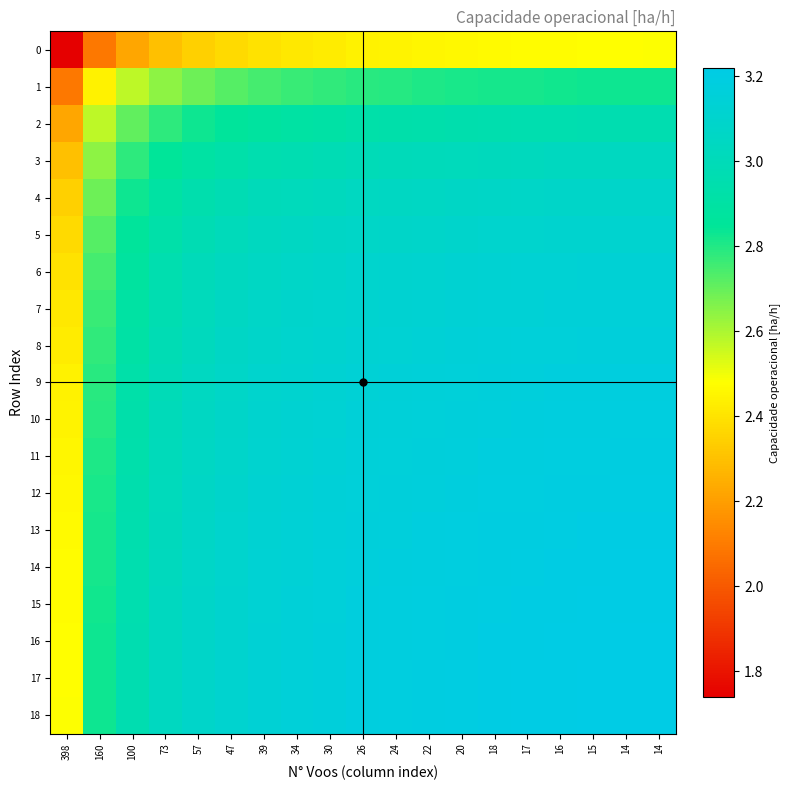

What is the difference between the highest and lowest values at 26?

0.7